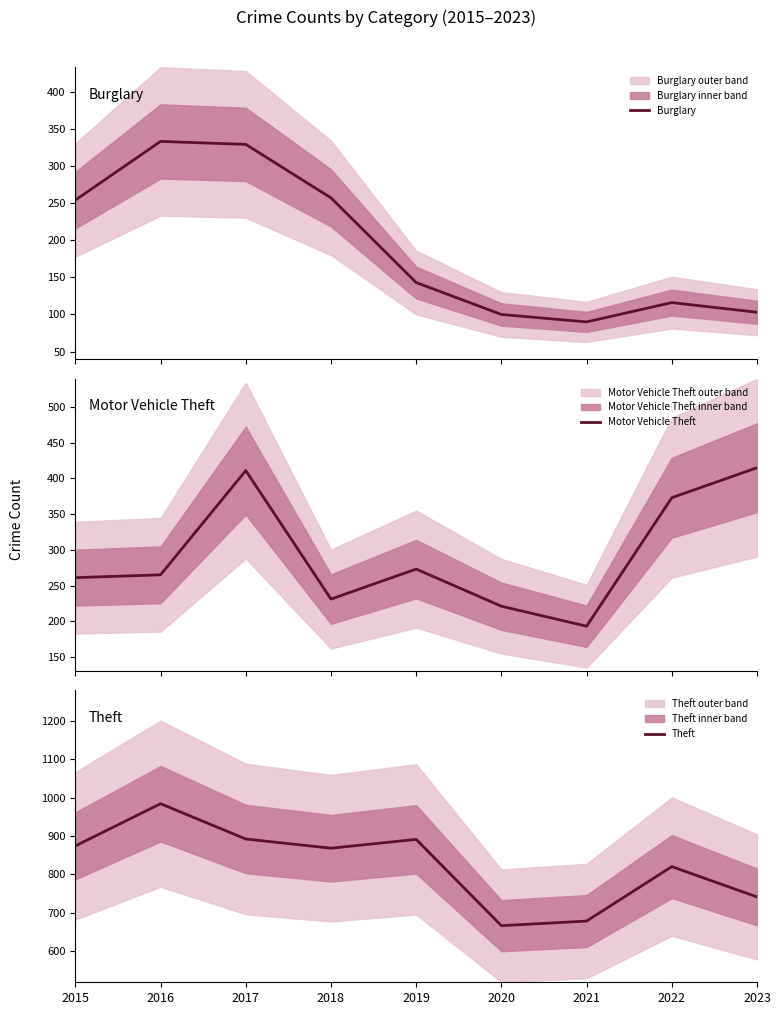

How many interior local valleys does the Burglary series have?

1